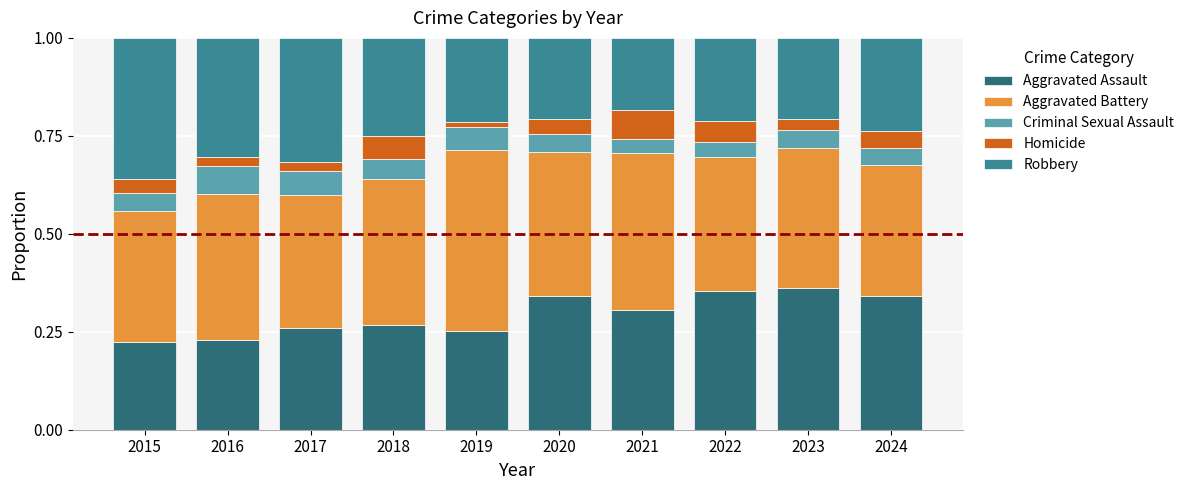

What is the total value across all series at 2018?

1.0